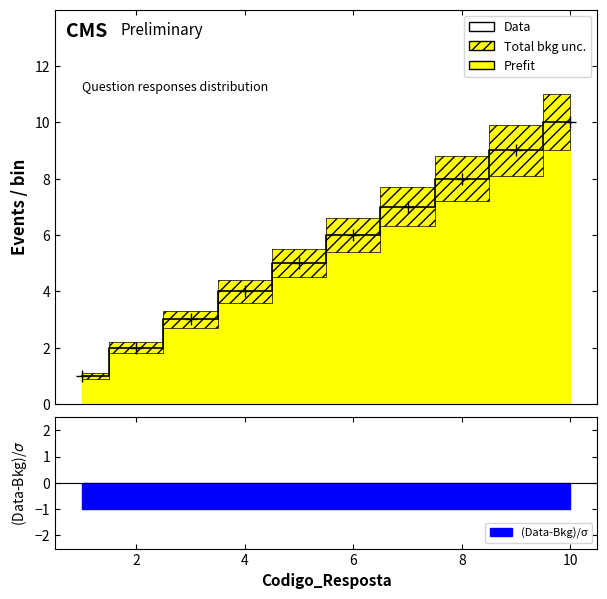

How many categories are shown in the chart?

10